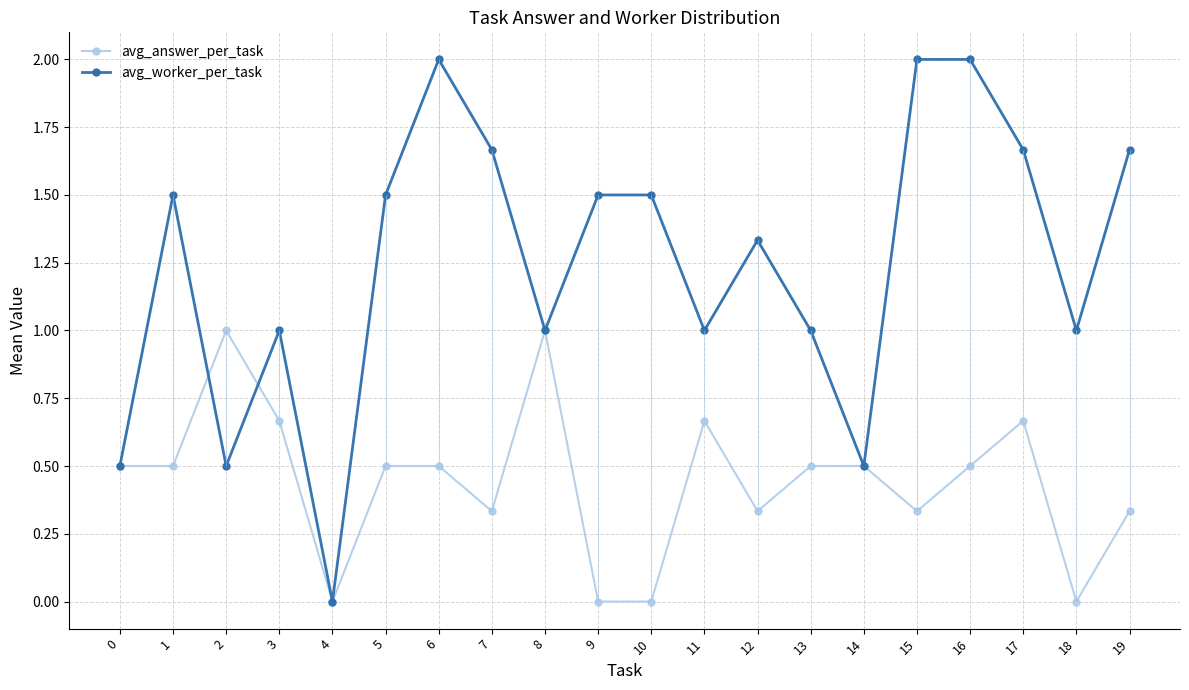

Reading left to right, transcribe all the data shown in this chart.

avg_answer_per_task: 0.5	0.5	1.0	0.7	0.0	0.5	0.5	0.3	1.0	0.0	0.0	0.7	0.3	0.5	0.5	0.3	0.5	0.7	0.0	0.3
avg_worker_per_task: 0.5	1.5	0.5	1.0	0.0	1.5	2.0	1.7	1.0	1.5	1.5	1.0	1.3	1.0	0.5	2.0	2.0	1.7	1.0	1.7